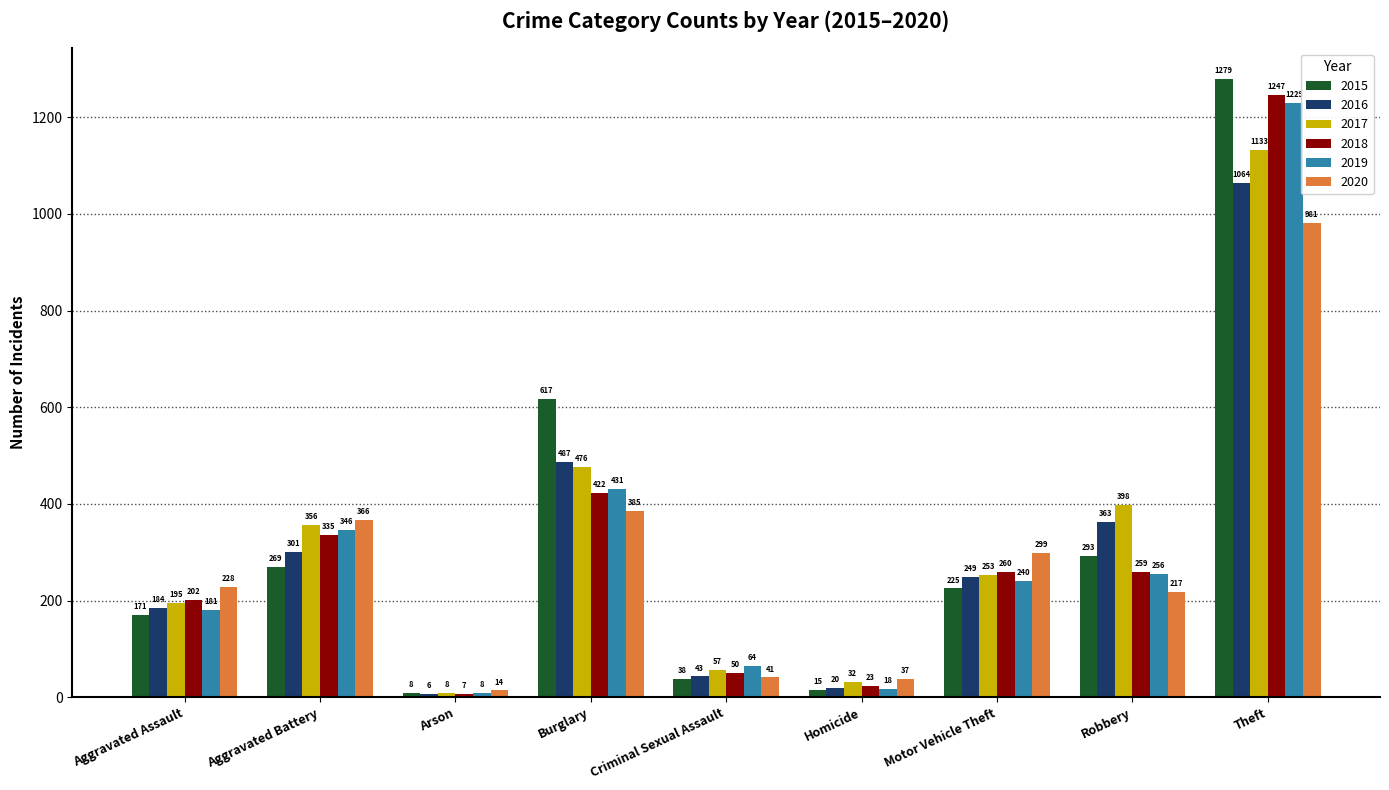

What is the minimum value shown in the chart?

6